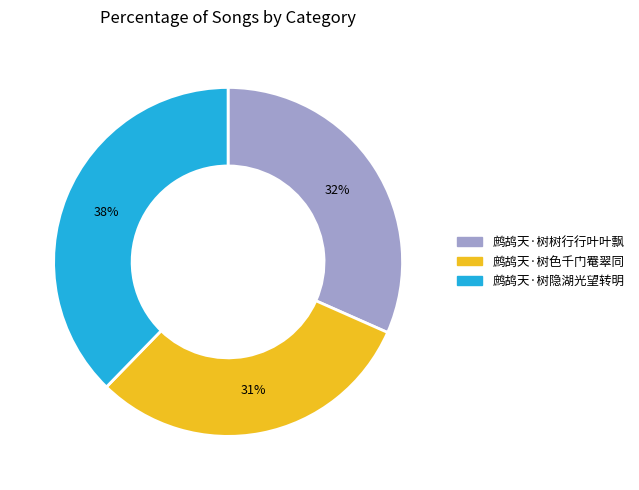

Which slice is the largest?

鹧鸪天·树隐湖光望转明